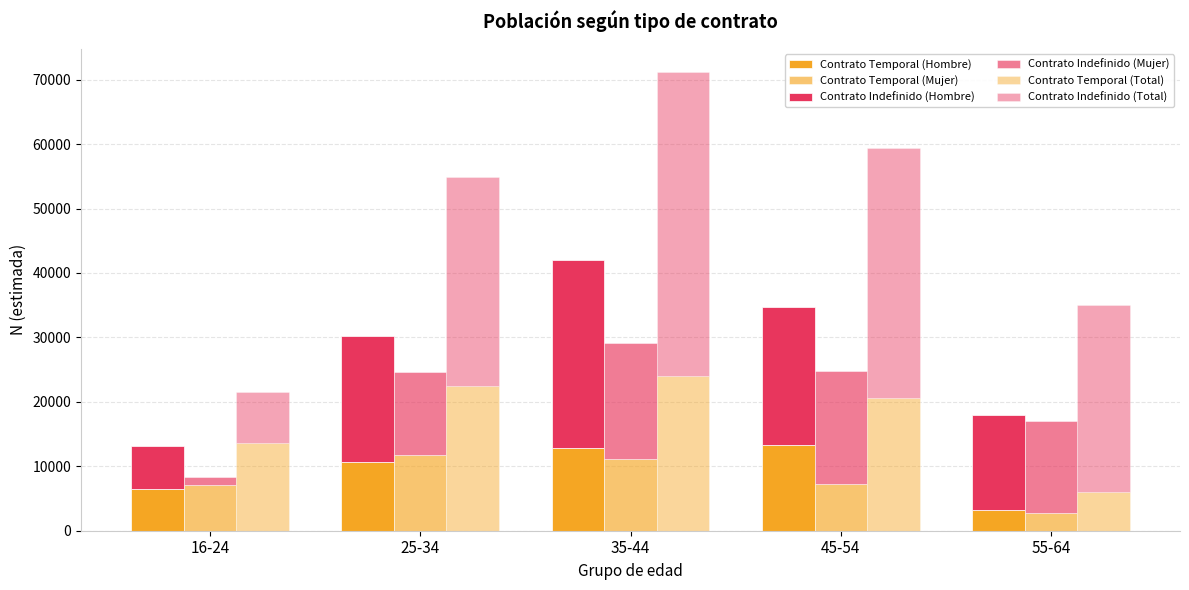

At which category does the chart reach its peak across all series?

35-44